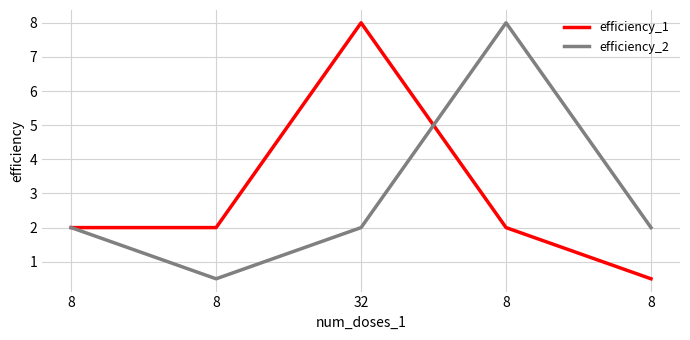

What are all the series names shown in the legend?

efficiency_1, efficiency_2